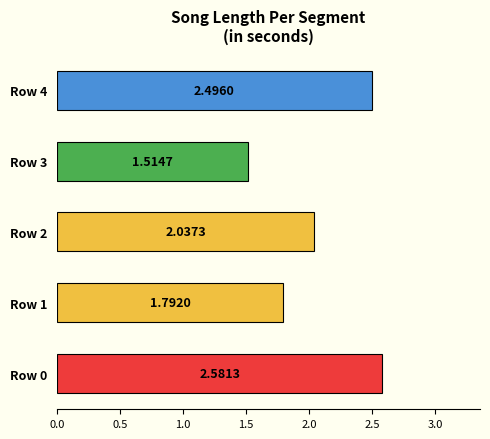

What is the change in value from Row 1 to Row 4?

+0.7